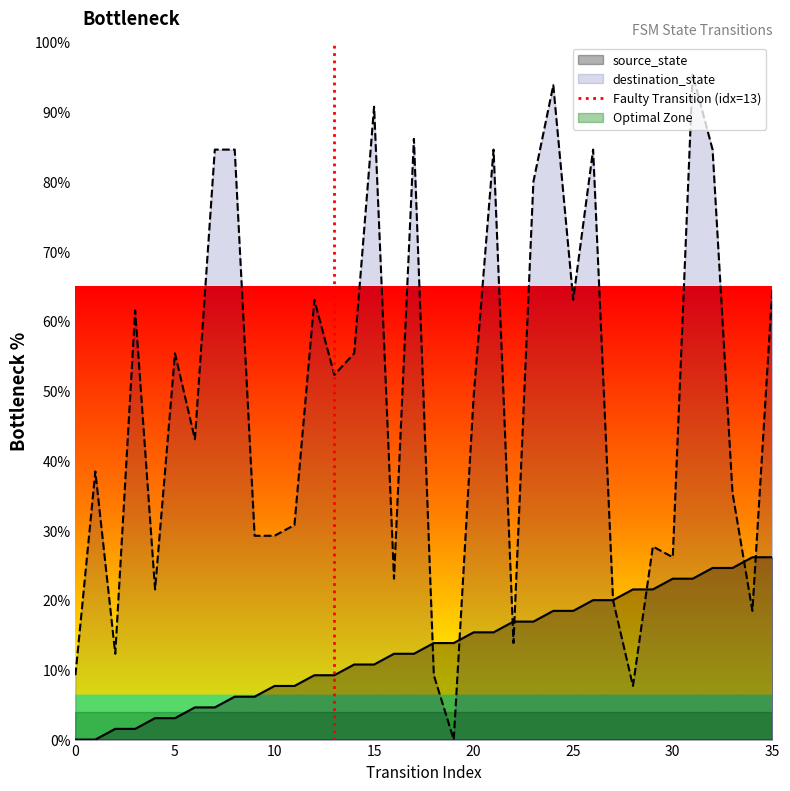

Is it true that the value at 0 is 0?

False